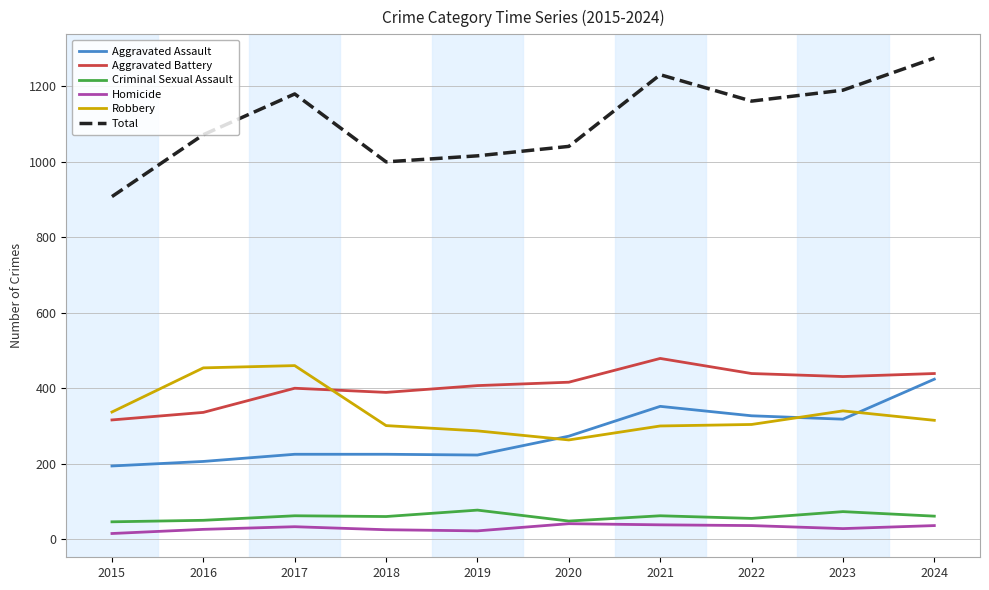

True or false: Total and Robbery cross at least once.

False